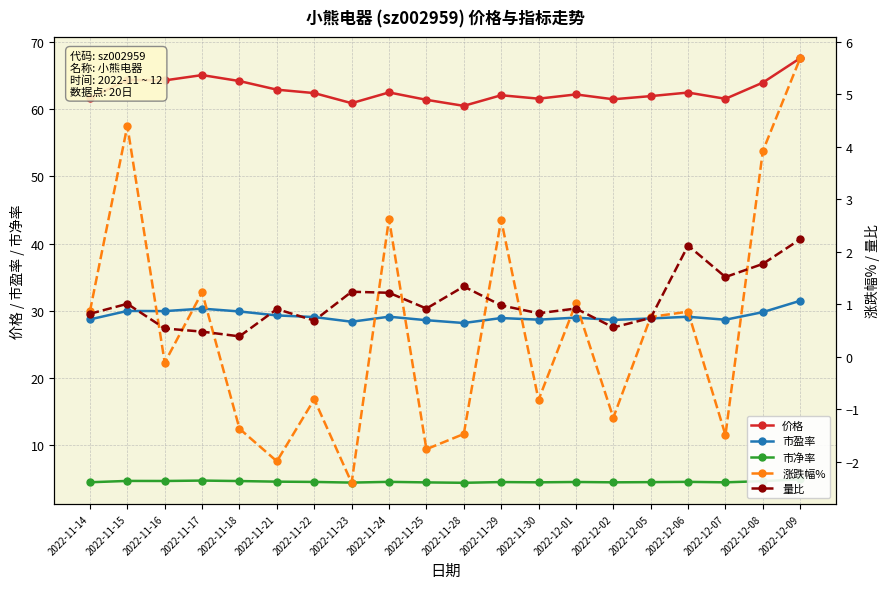

How many interior local valleys does the 市盈率 series have?

6